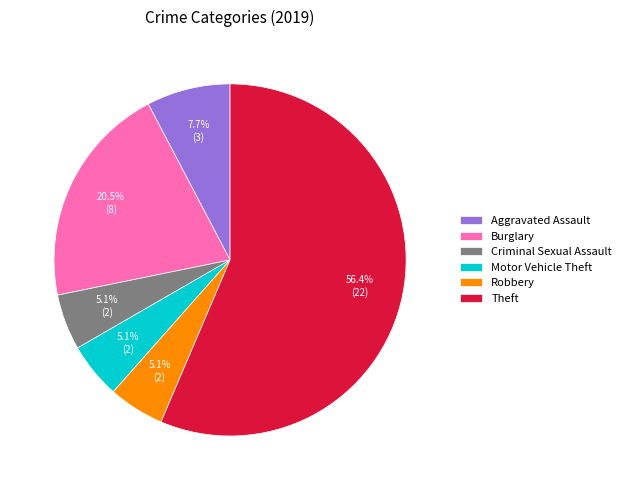

Is it true that Burglary is 7% of the pie?

False